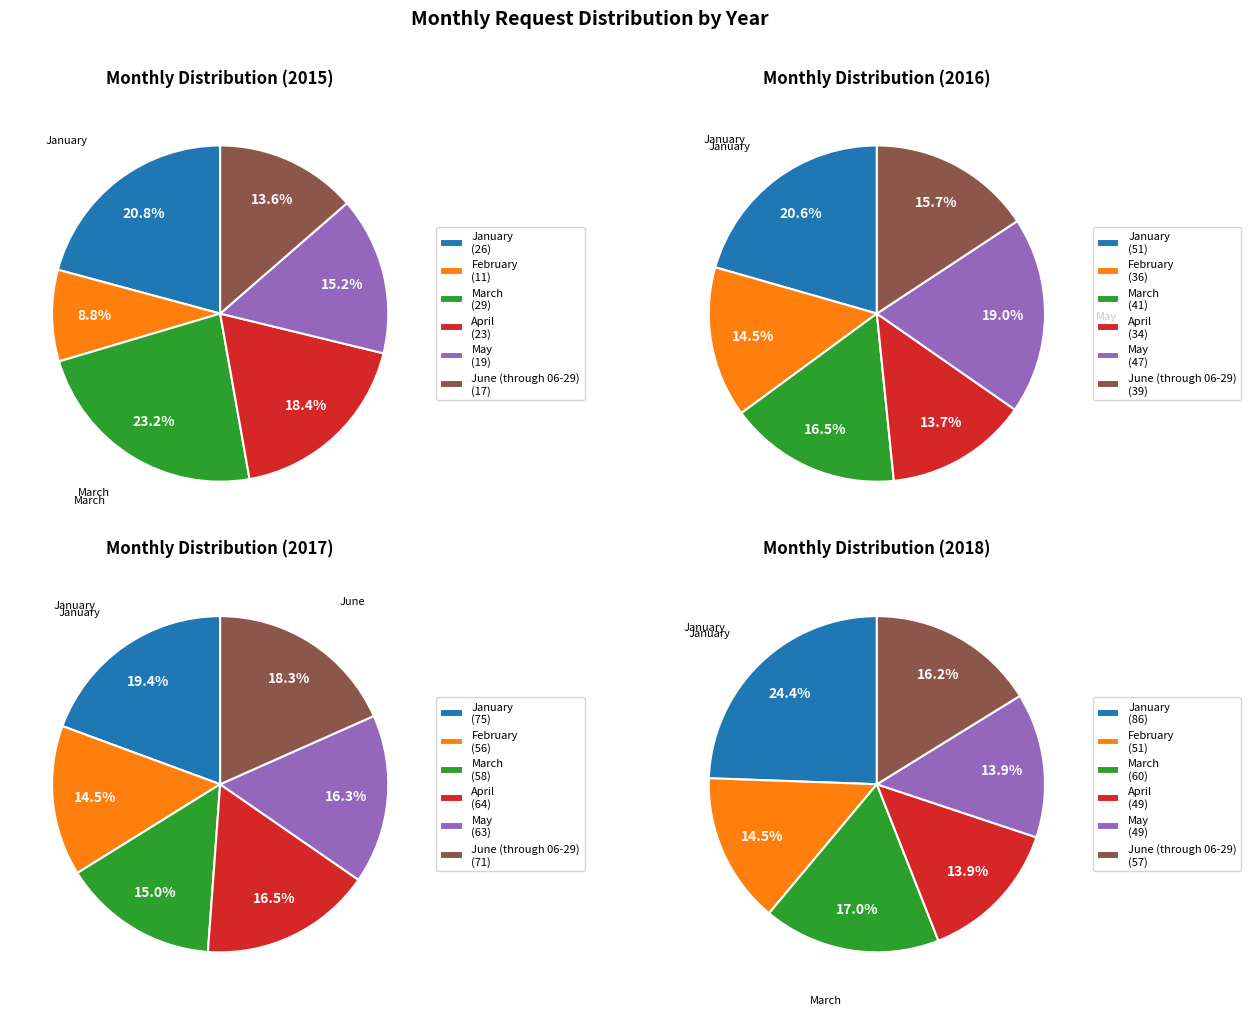

How many segments does this pie chart have?

6